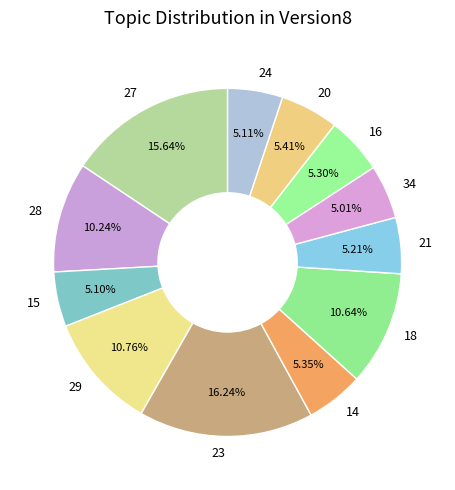

Is it true that 16 is 5% of the pie?

True